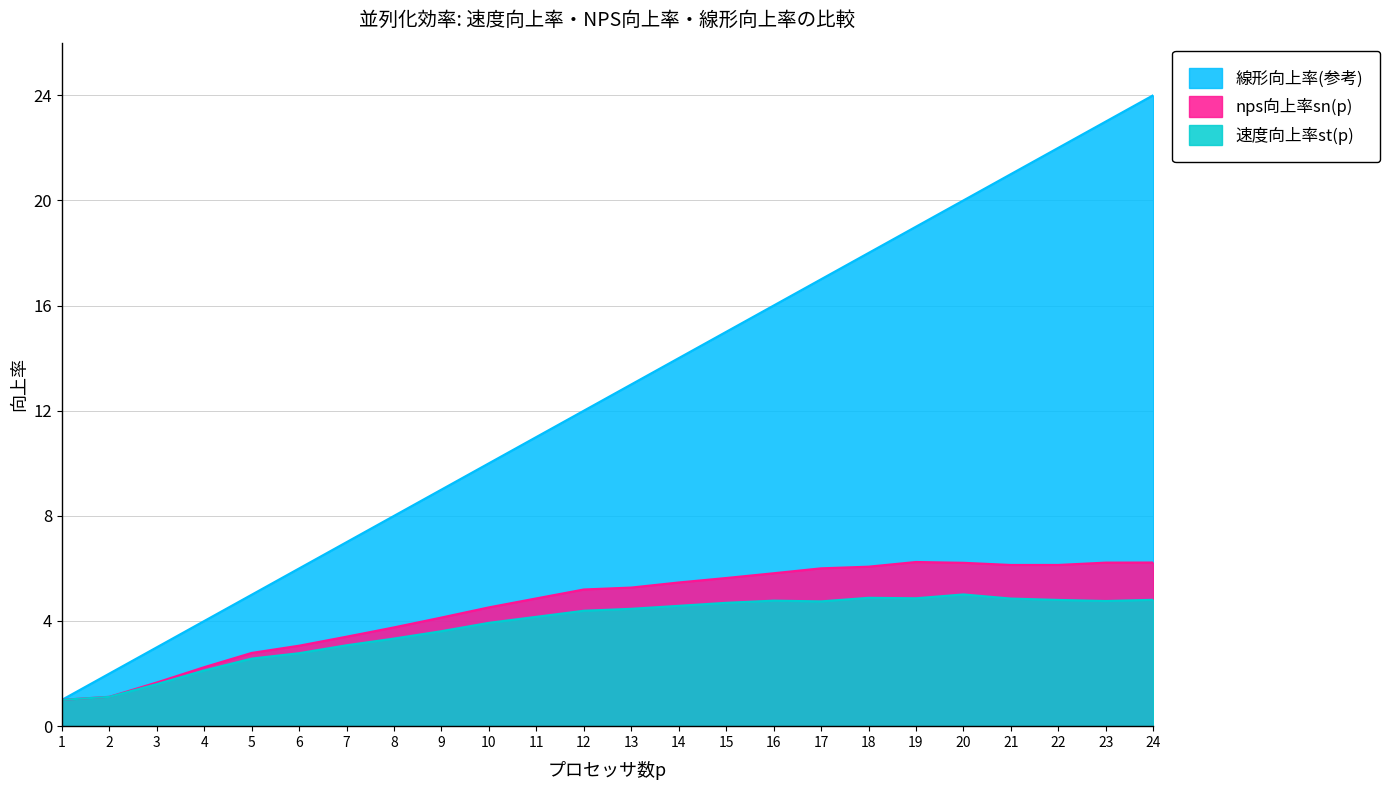

Is the value of 線形向上率(参考) at 24 greater than the value of 速度向上率st(p) at 15?

Yes